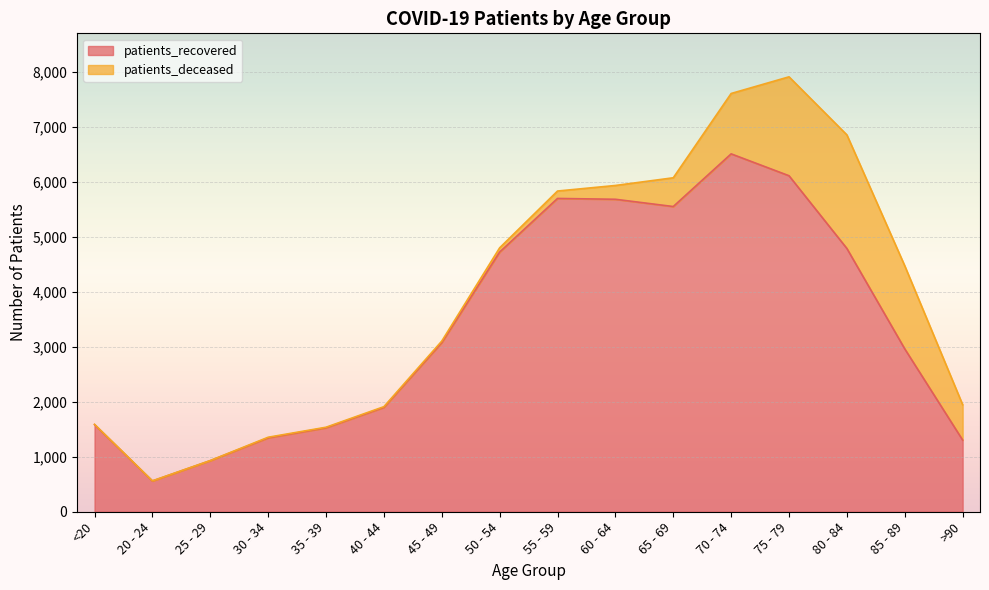

What is the change in value from 70 - 74 to 85 - 89?

-3547